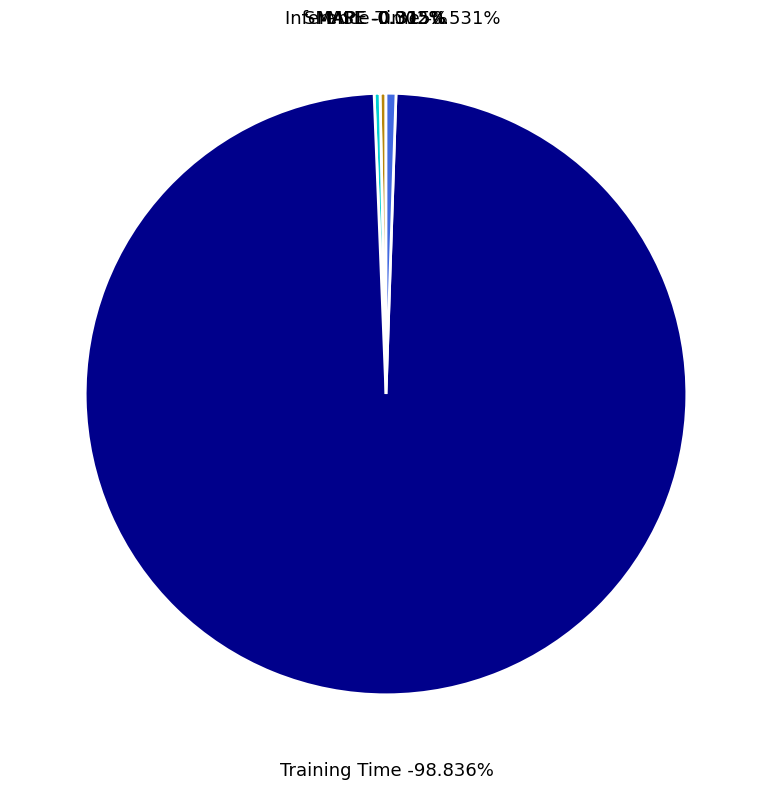

Combined, do MSE and MAPE account for over 50%?

No